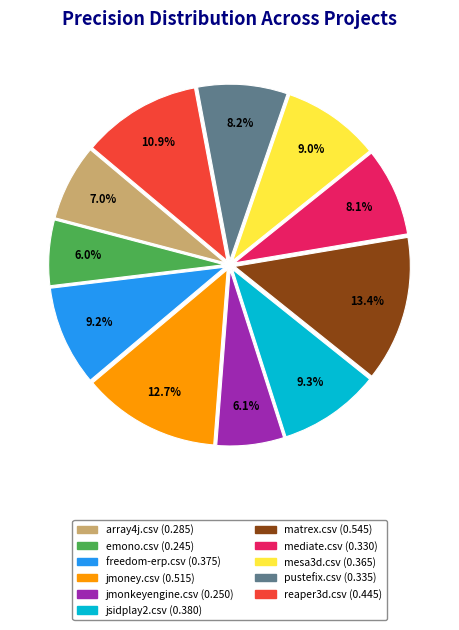

Is matrex.csv the majority of the pie?

No